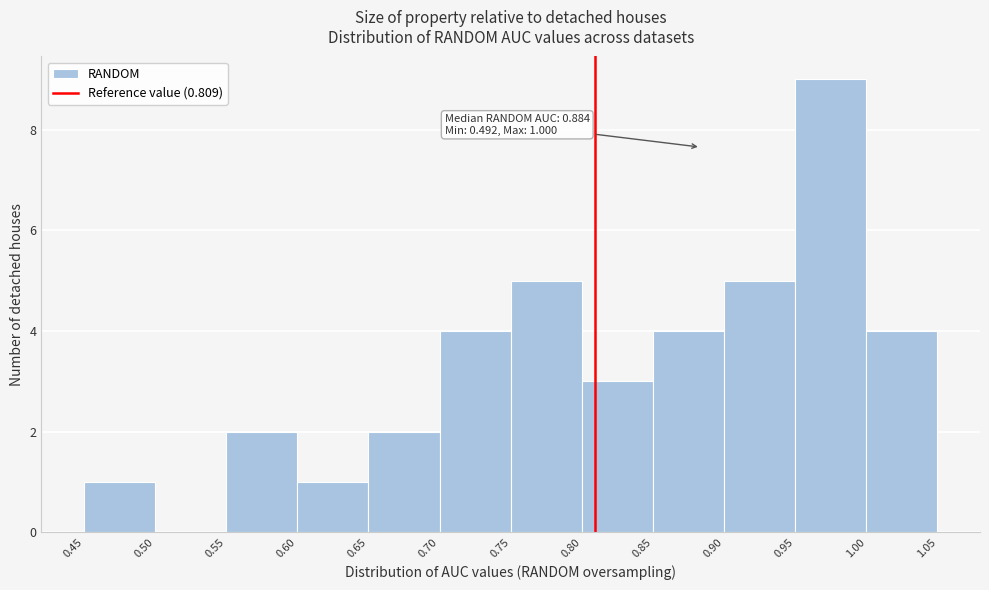

Which range on the x-axis has the tallest bar?

0.95 to 1.00